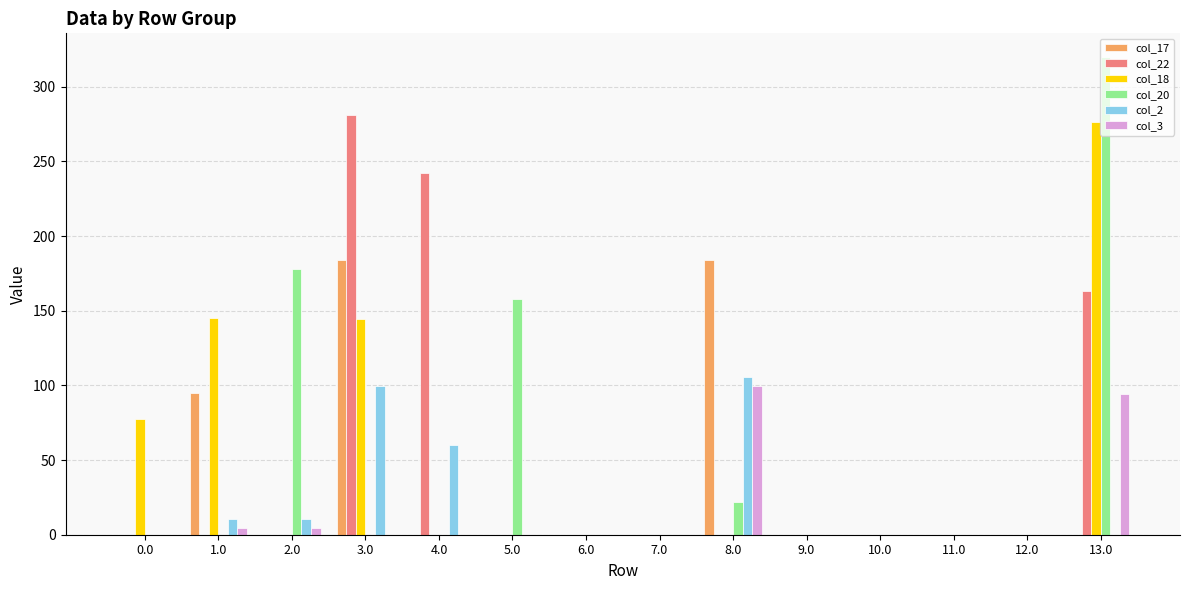

How many groups of bars are there?

14